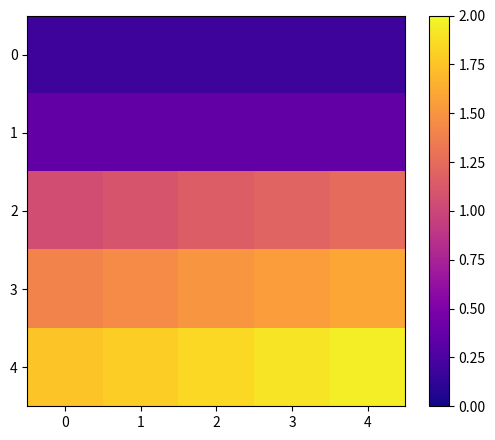

Reading right to left, list all the values displayed in this chart.

0: 4=0.2	3=0.2	2=0.2	1=0.2	0=0.2
1: 4=0.4	3=0.4	2=0.4	1=0.4	0=0.4
2: 4=1.2	3=1.2	2=1.1	1=1.1	0=1.0
3: 4=1.6	3=1.5	2=1.5	1=1.4	0=1.4
4: 4=1.9	3=1.9	2=1.9	1=1.8	0=1.8